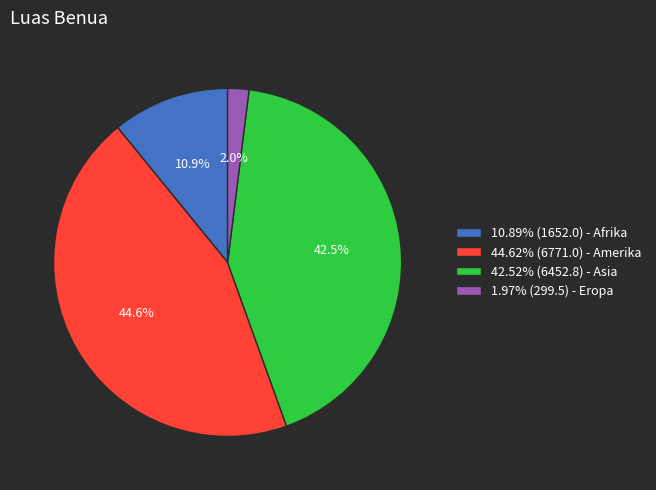

Is the sum of 44.62% (6771.0) - Amerika and 1.97% (299.5) - Eropa greater than half?

No